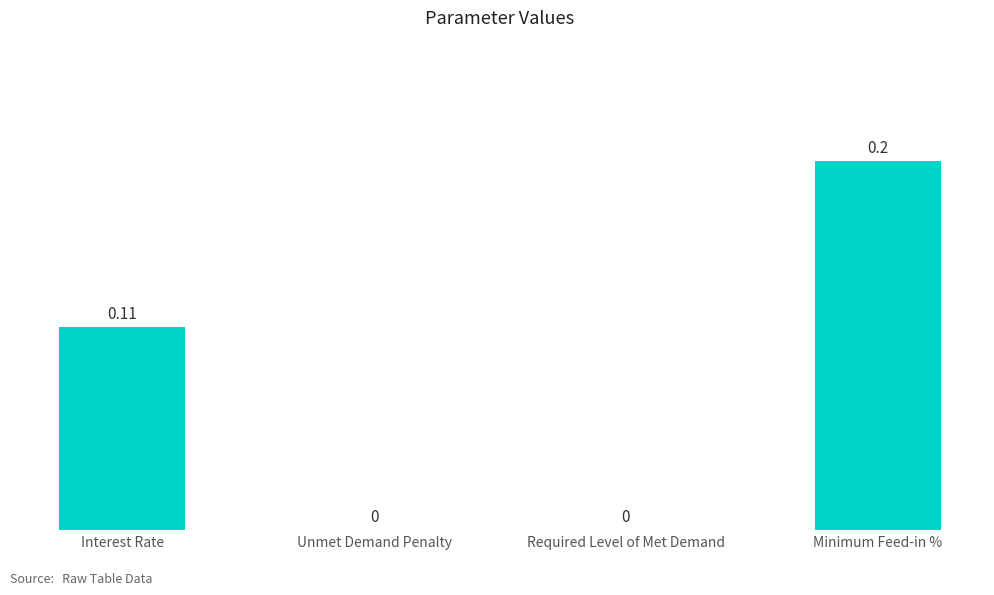

Between Interest Rate and Required Level of Met Demand, which is larger?

Interest Rate